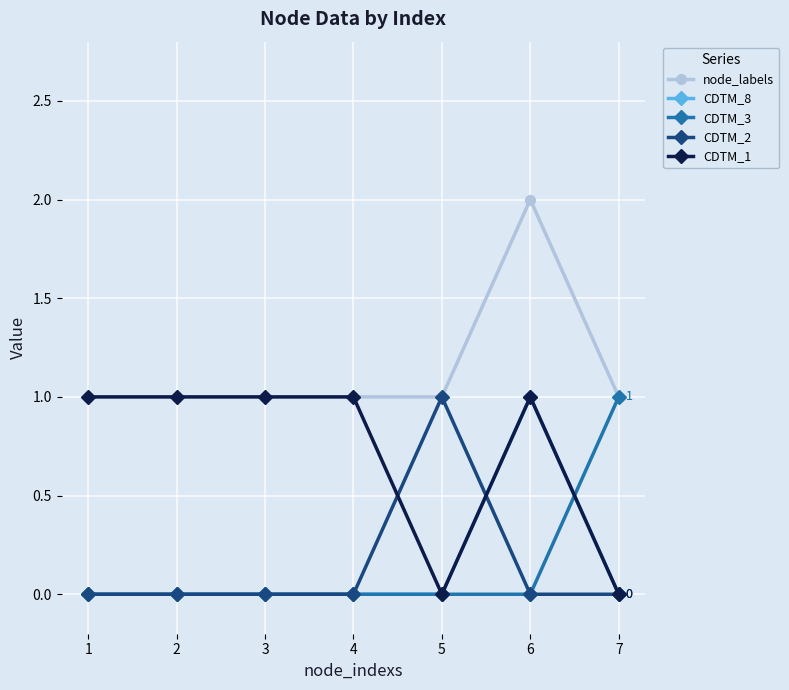

Reading left to right, what are all the values shown in this chart?

node_labels: 1=1	2=1	3=1	4=1	5=1	6=2	7=1
CDTM_8: 1=0	2=0	3=0	4=0	5=0	6=1	7=0
CDTM_3: 1=0	2=0	3=0	4=0	5=0	6=0	7=1
CDTM_2: 1=0	2=0	3=0	4=0	5=1	6=0	7=0
CDTM_1: 1=1	2=1	3=1	4=1	5=0	6=1	7=0